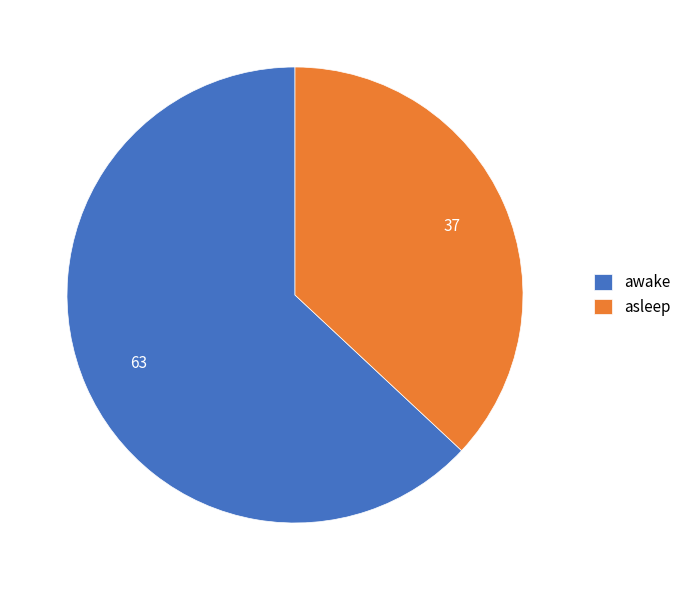

How many slices are in this pie chart?

2